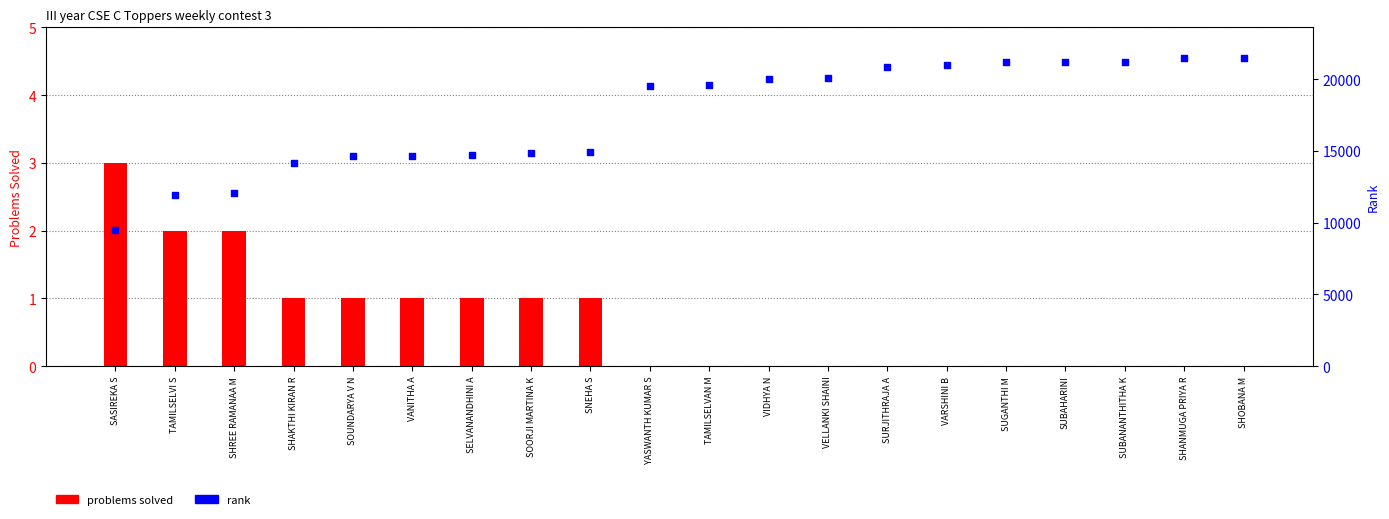

Which series contains the highest Y value?

rank